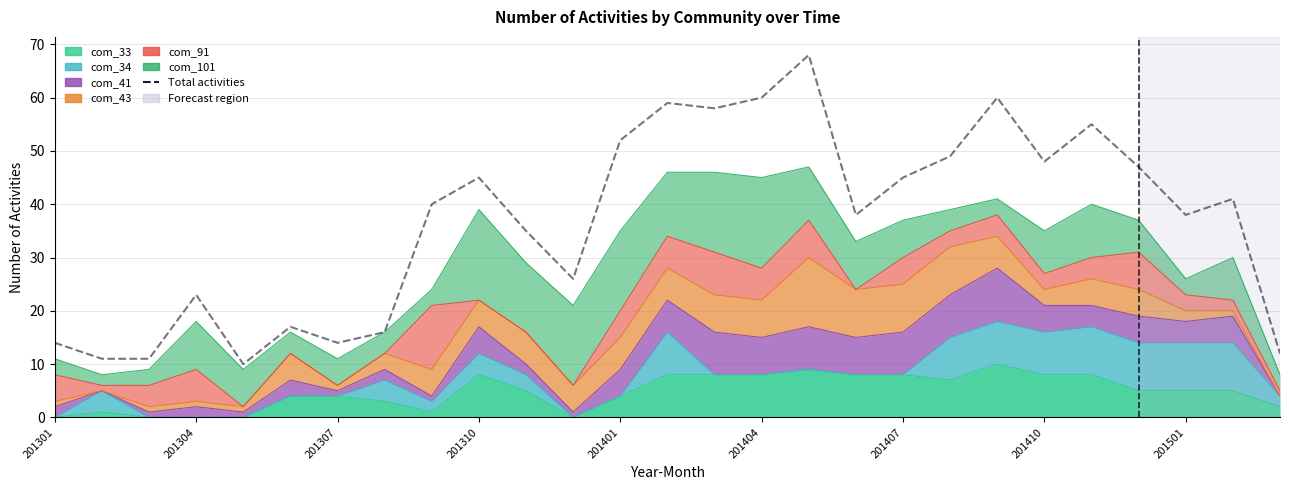

At which label is the value closest to 39?

201501